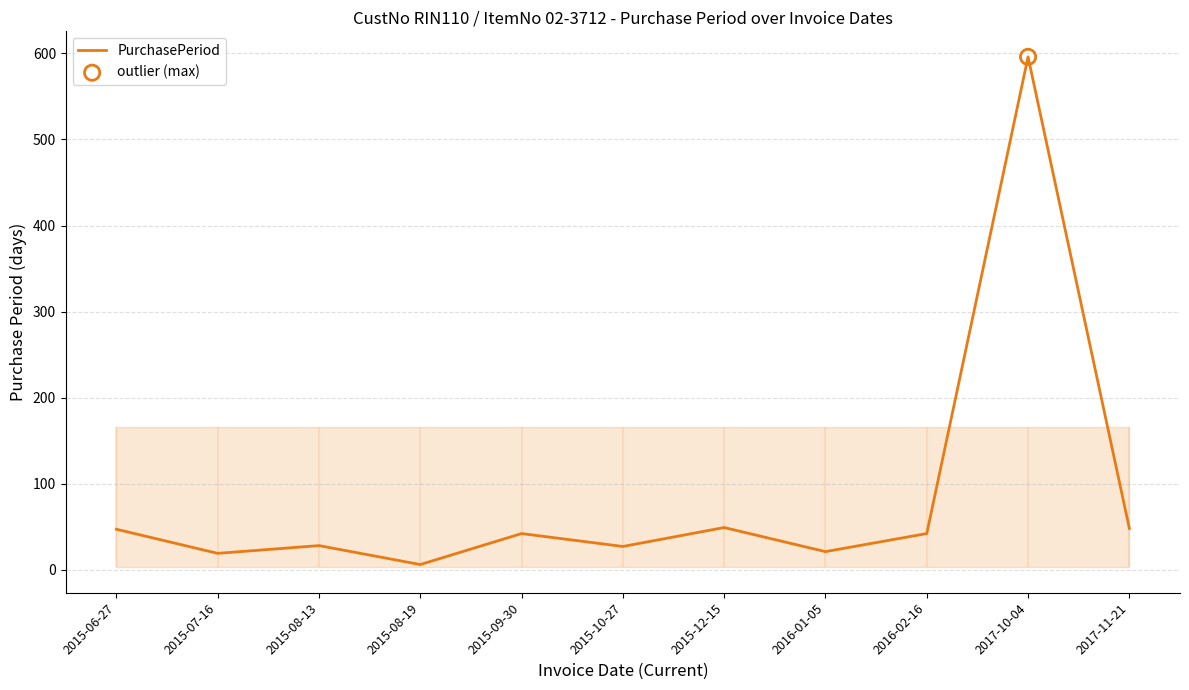

Between 2015-08-19 and 2016-01-05, which is larger?

2016-01-05